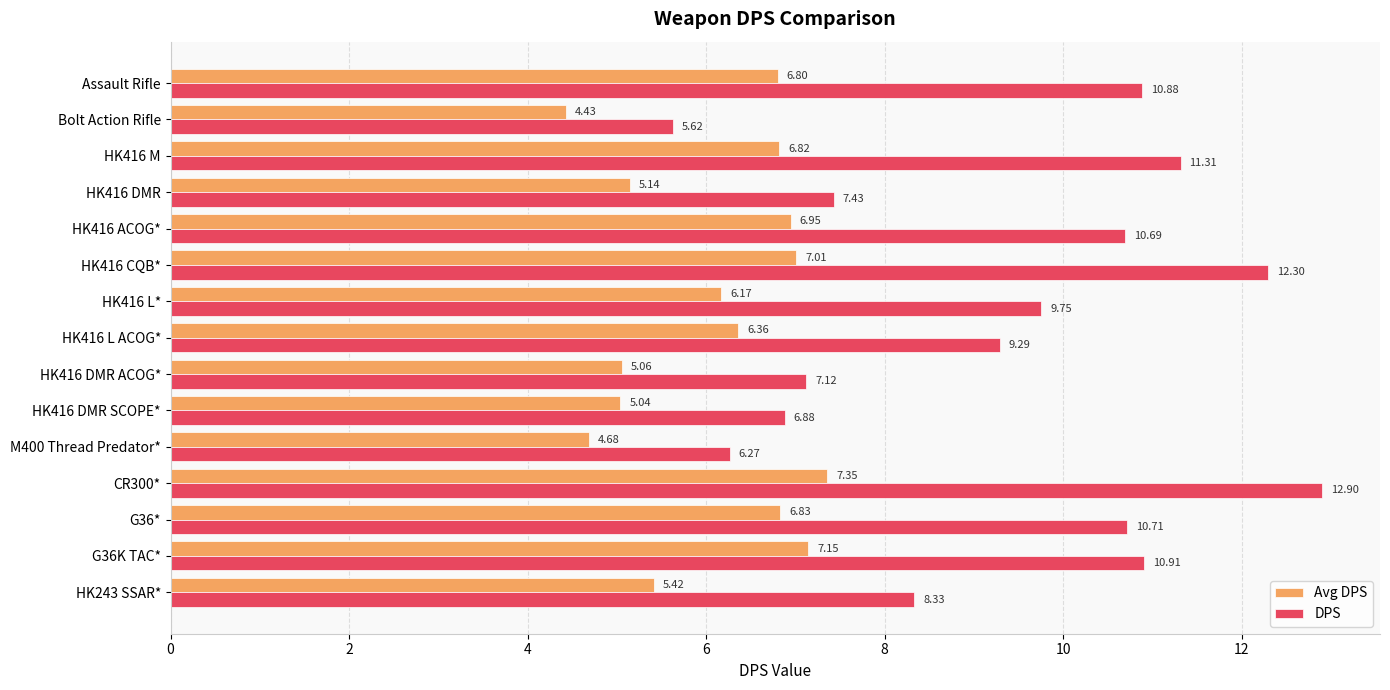

What is the difference between the highest and lowest values at G36K TAC*?

3.8